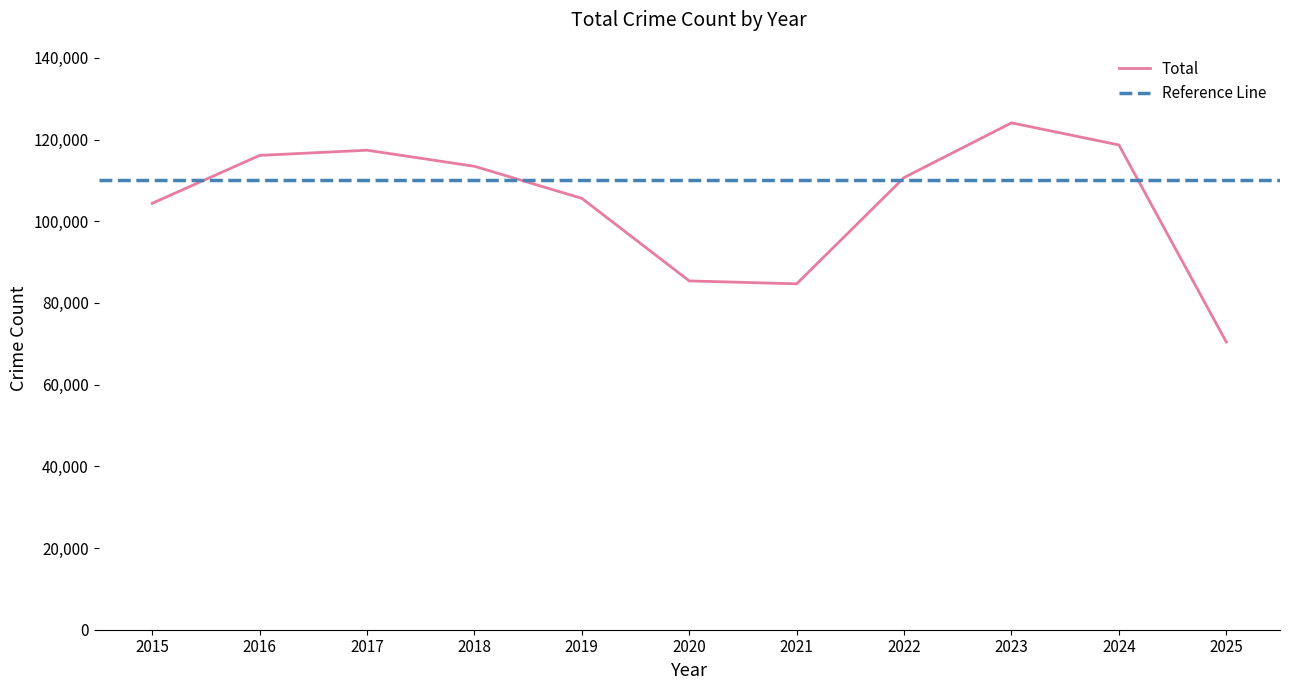

What is the value of the 8th point from the left?

110700